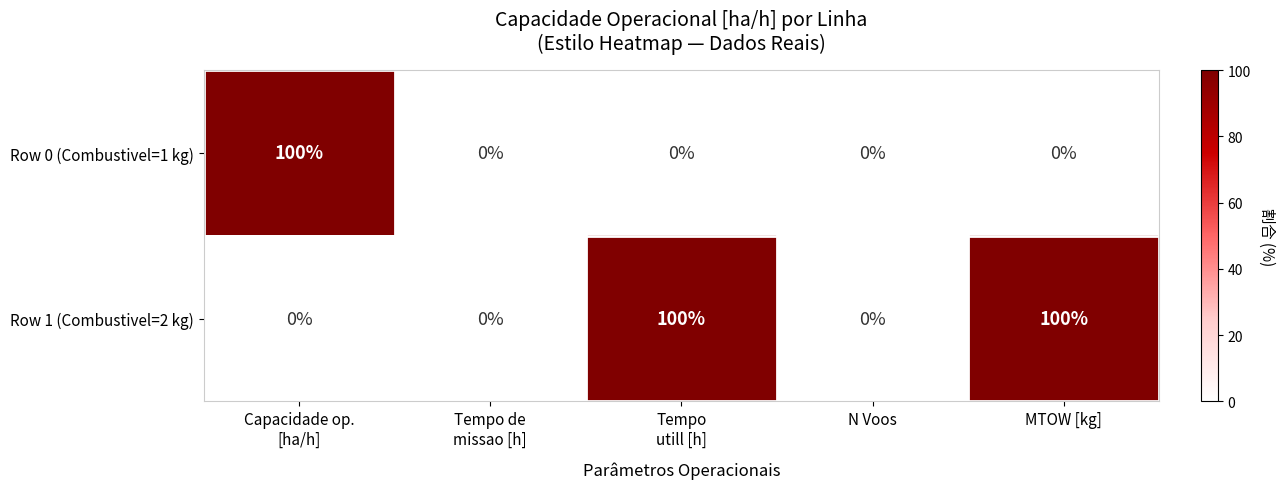

How many values in Row 0 (Combustivel=1 kg) are above zero?

1